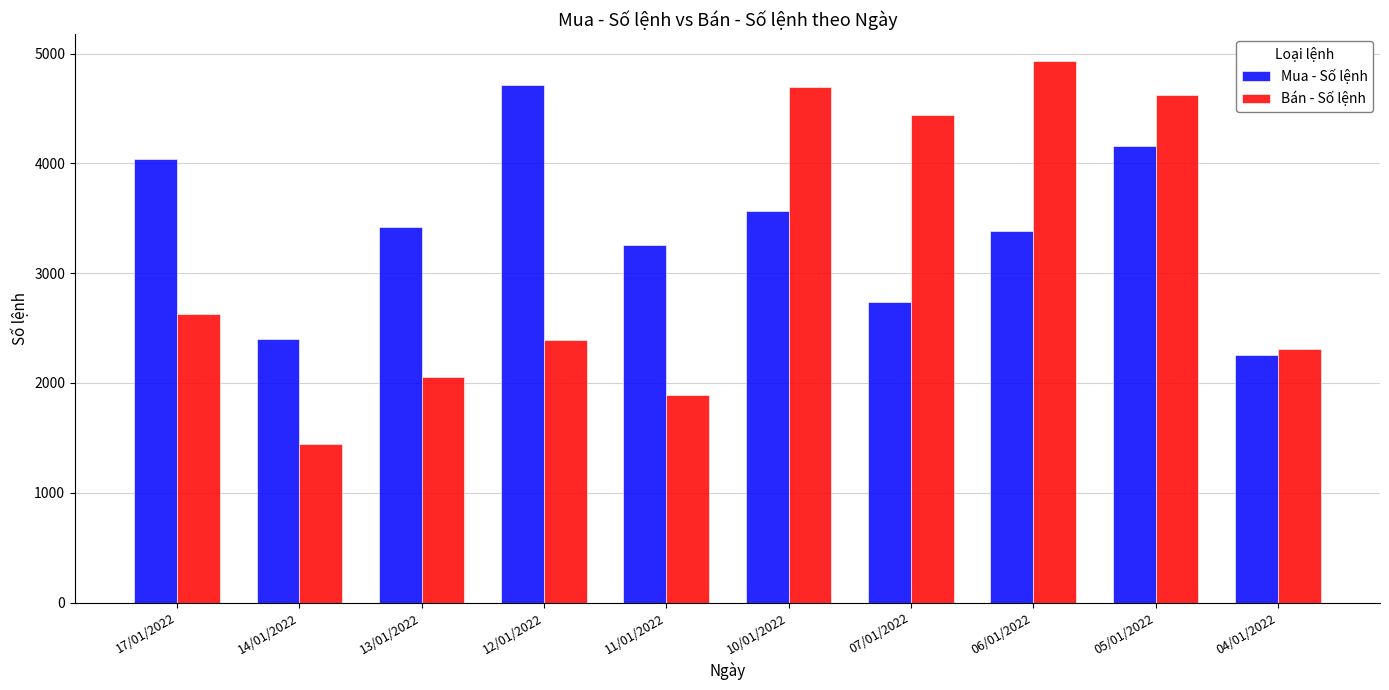

What is the spread (max minus min) of values at 05/01/2022?

463